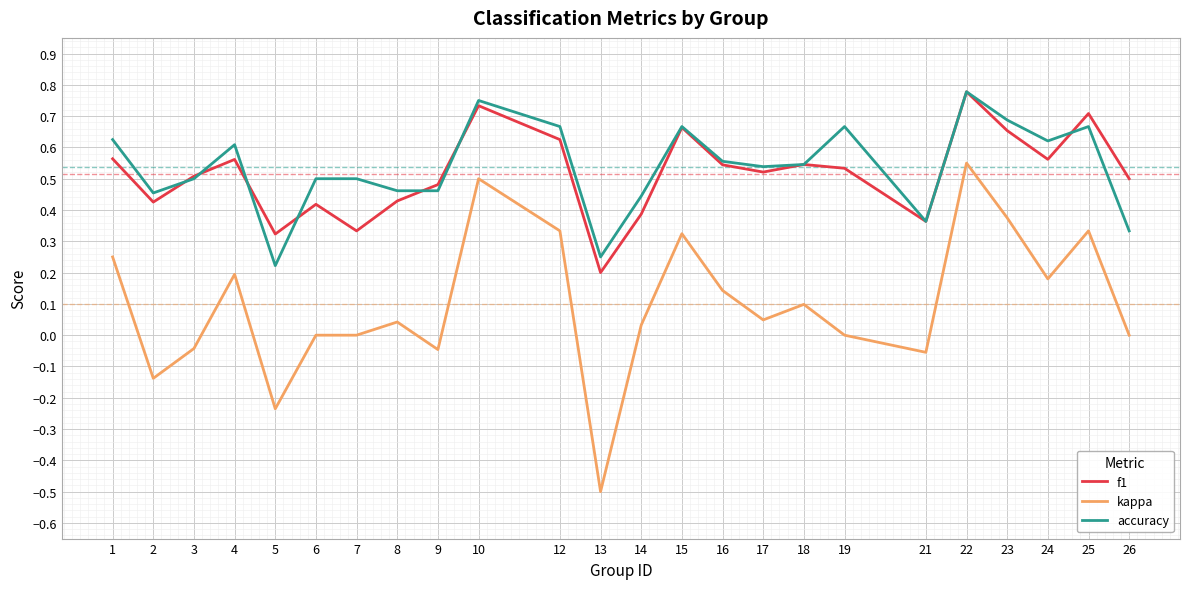

Which category has the highest value across all series?

22